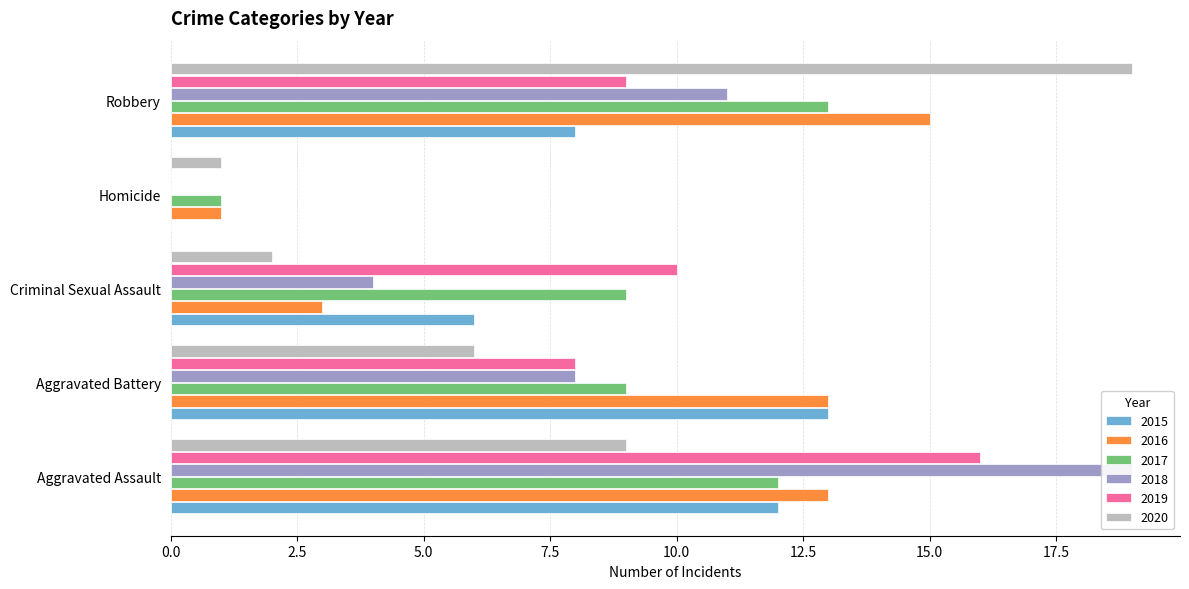

The value of 2020 at Criminal Sexual Assault is 2. True or false?

True